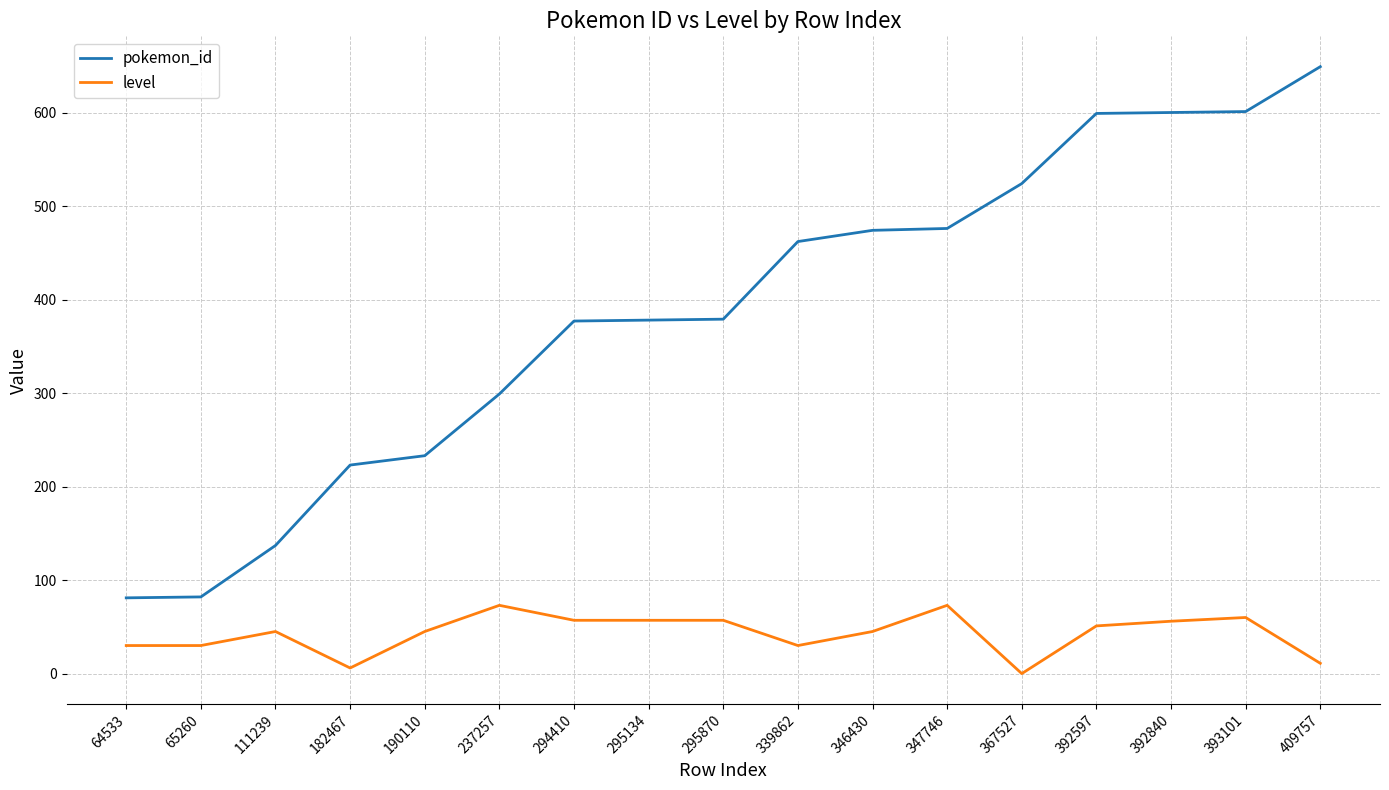

Between 237257 and 392840, which series saw the biggest shift?

pokemon_id